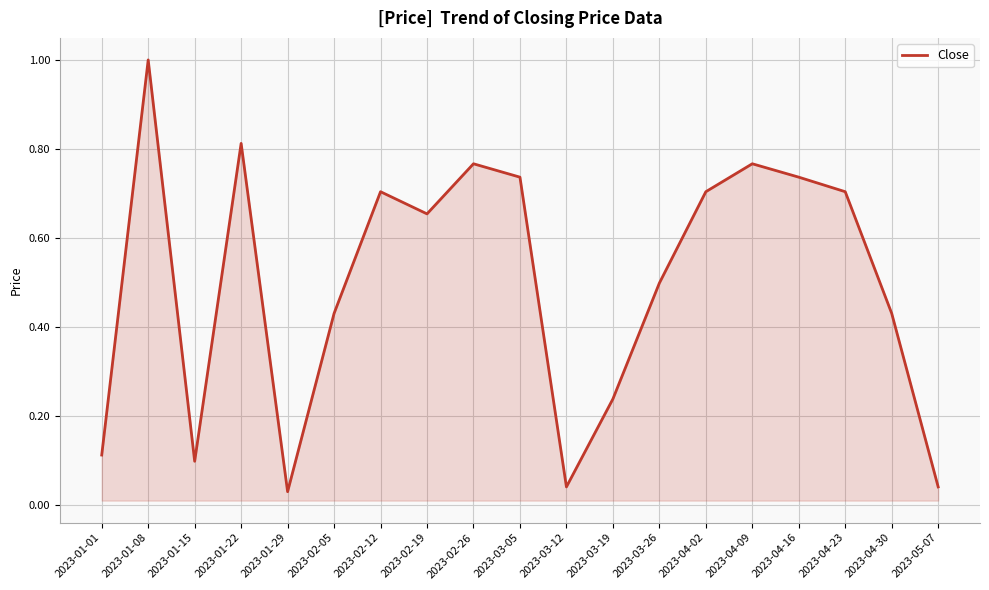

How many lines are shown in the chart?

1